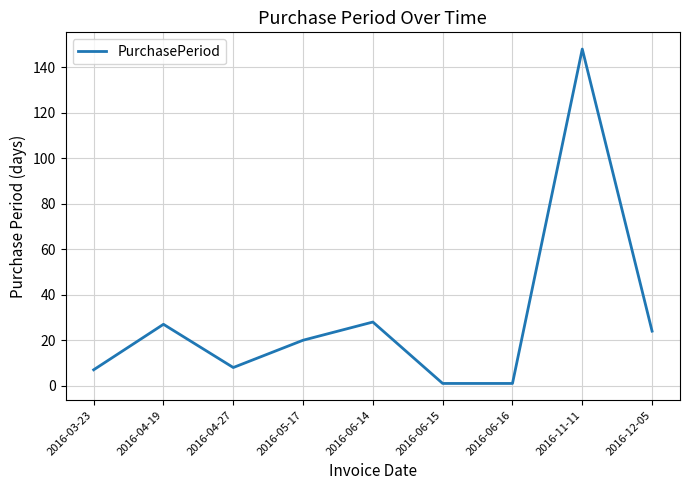

What position from the right is 2016-04-19?

8